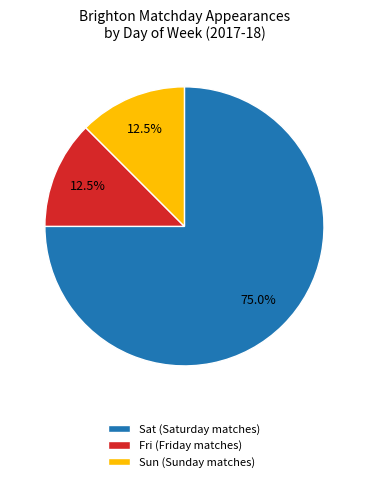

What is the largest slice in the pie chart?

Sat (Saturday matches)